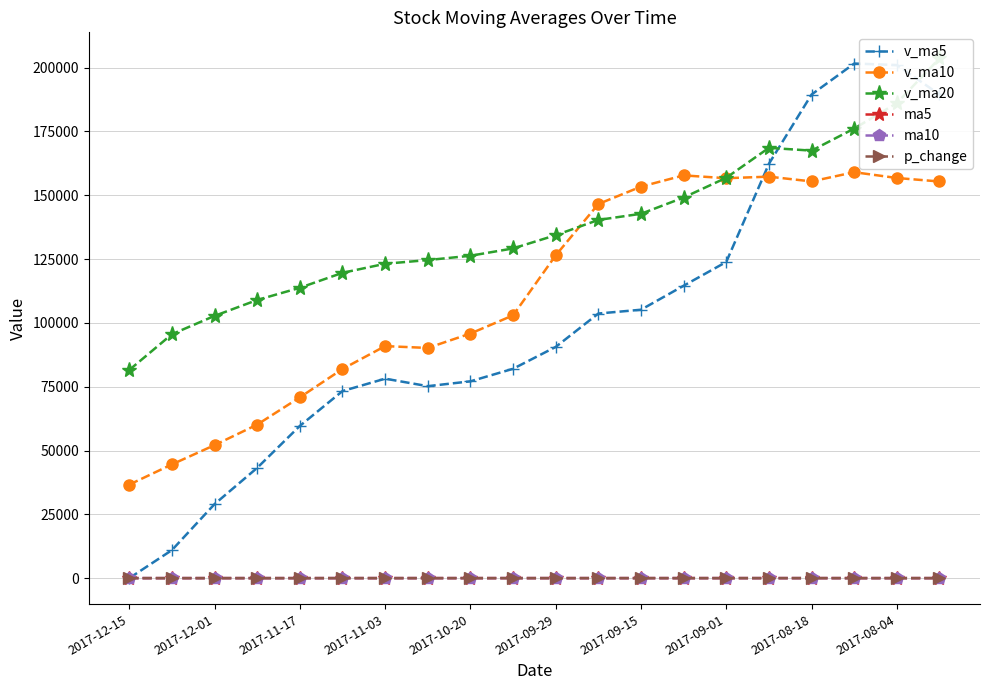

True or false: v_ma10 has more than 2 points higher than both neighbors.

True